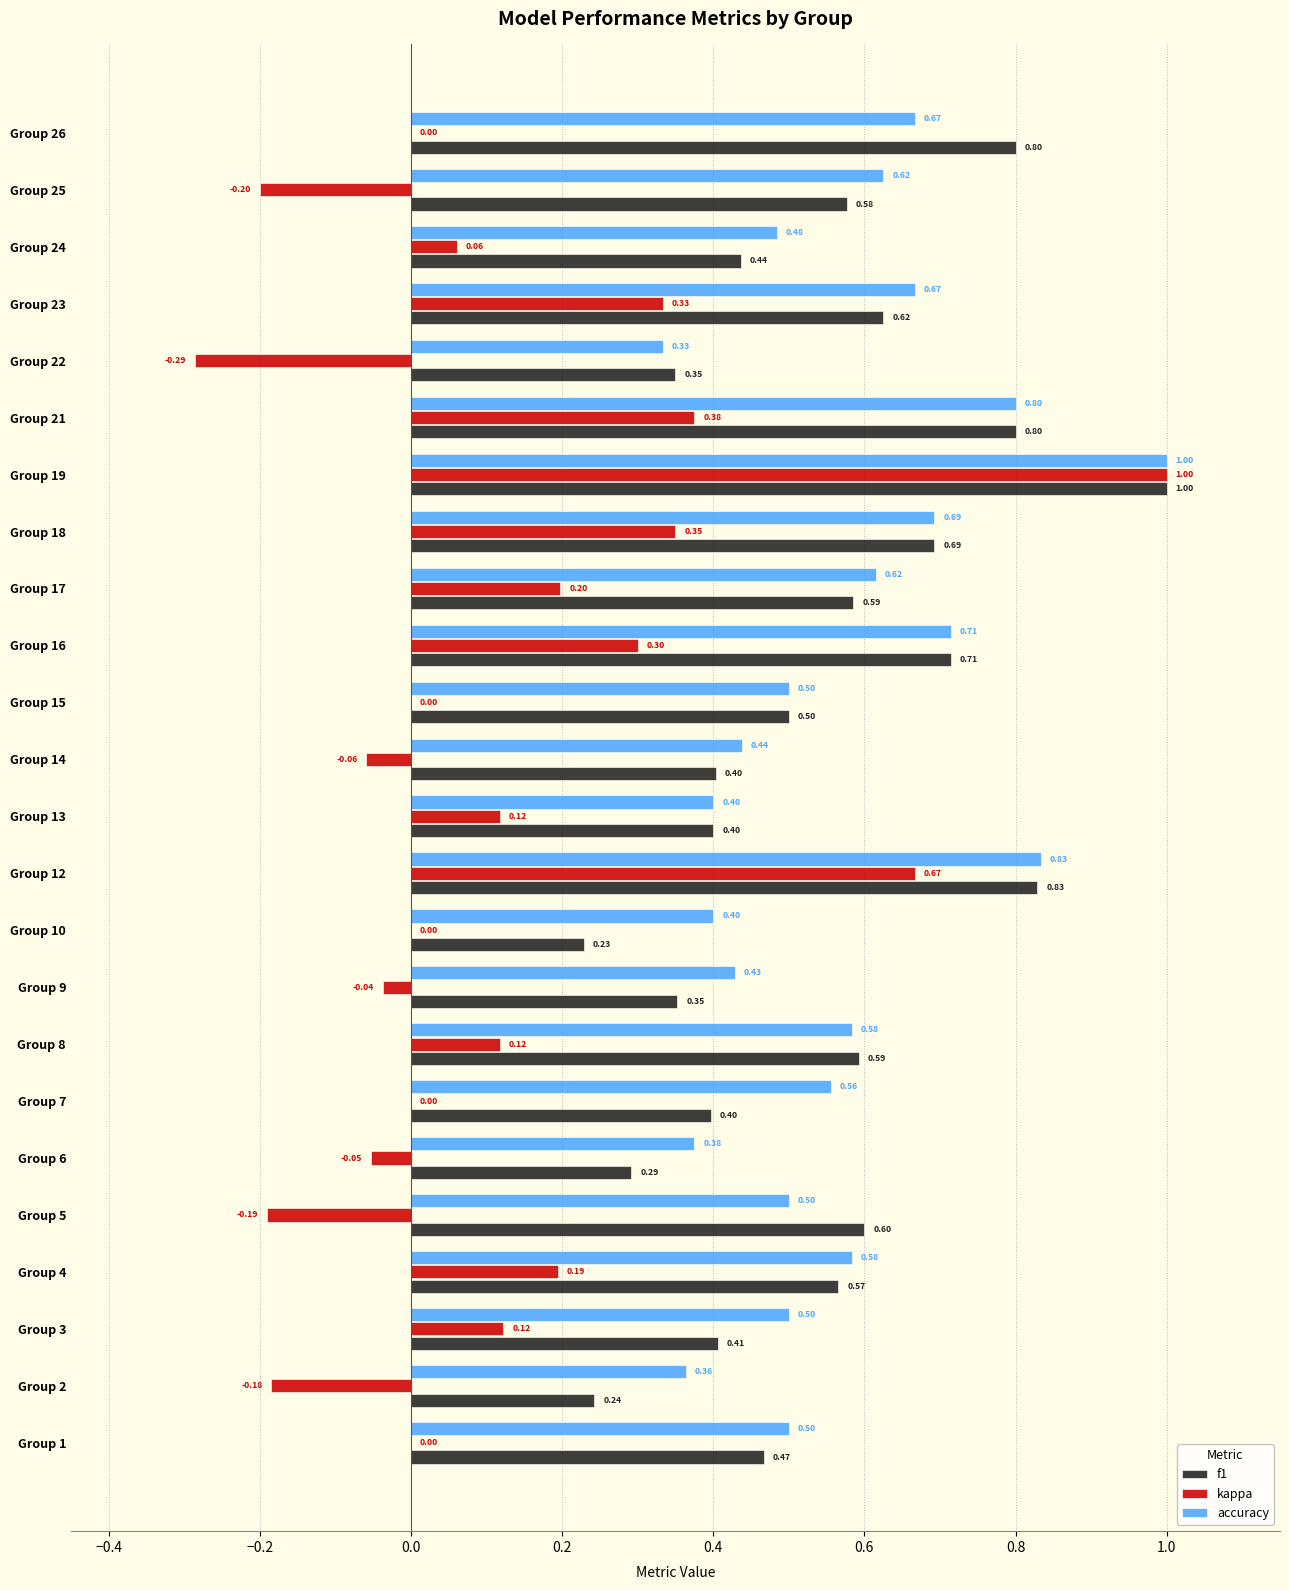

What is the sum of the accuracy values at Group 18 and Group 16?

1.4